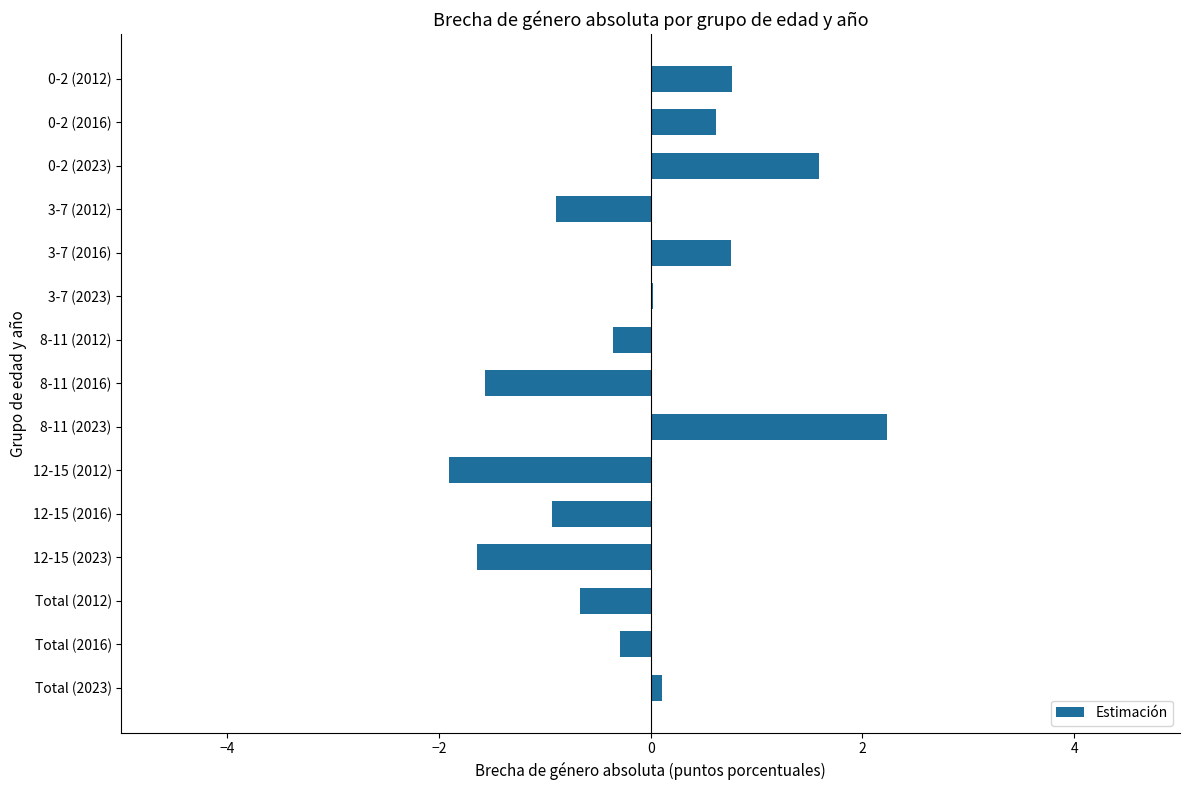

What is the greatest value displayed?

2.2